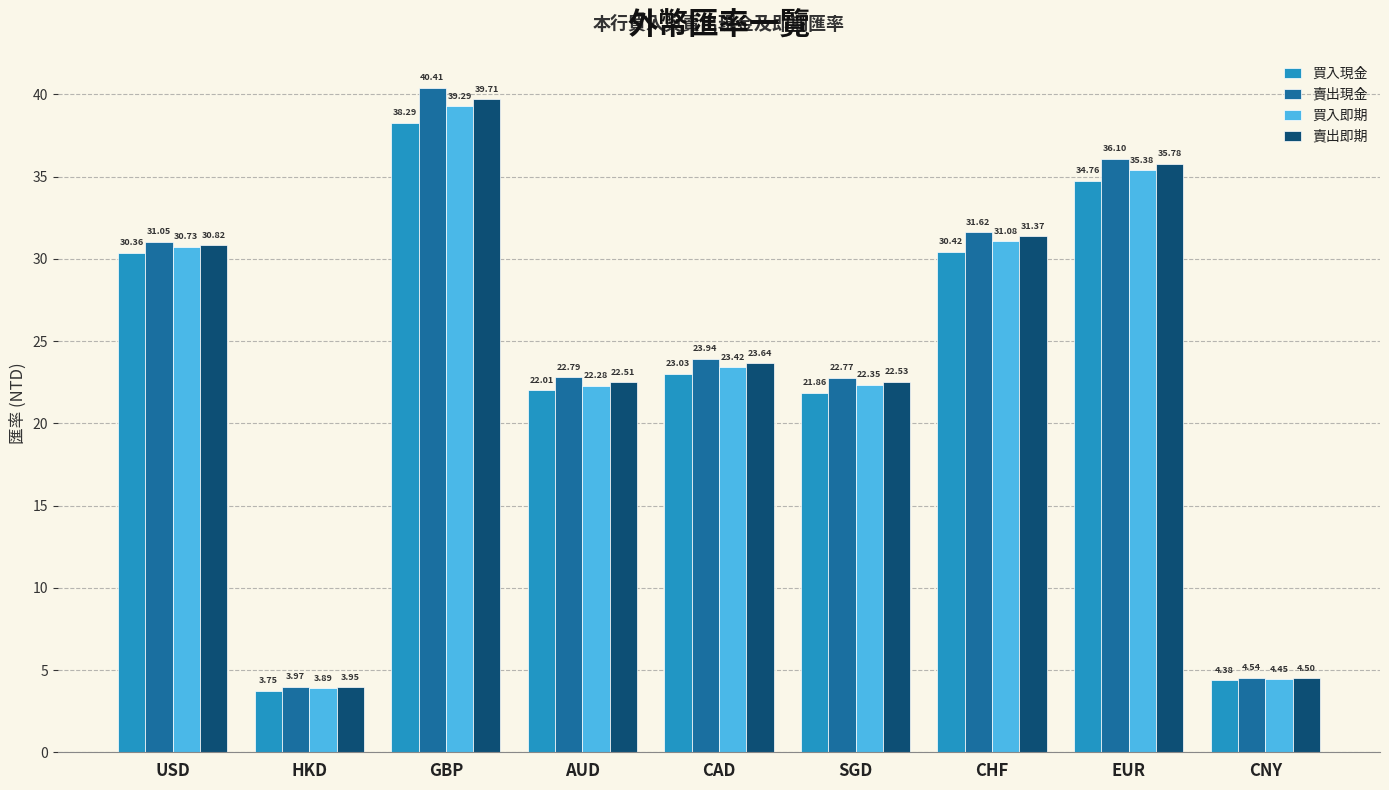

The value of 賣出現金 at CNY is 4.5. True or false?

True